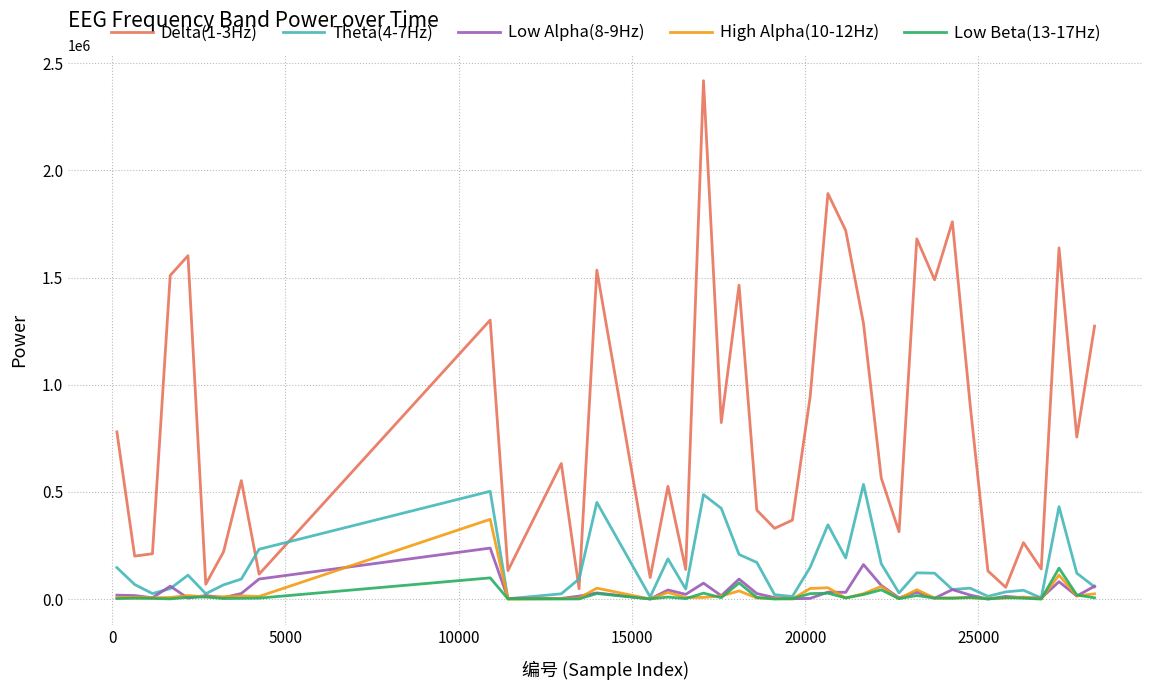

What is the greatest value displayed?

2418558